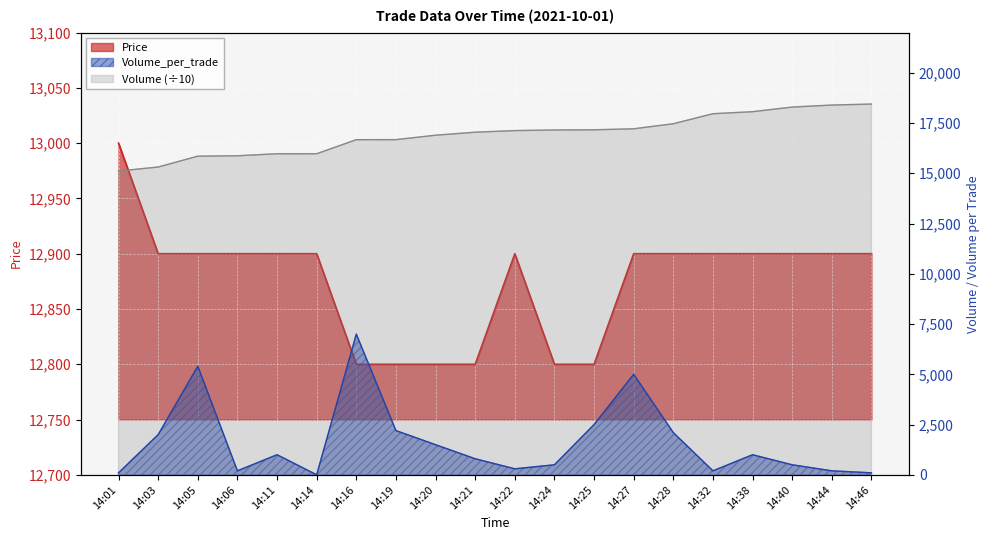

What is the difference between the second highest and second lowest values in the Volume series?

3082.0